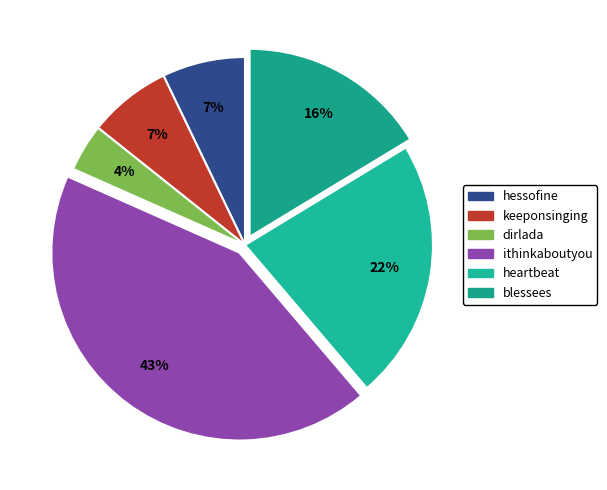

Is it true that ithinkaboutyou is 50% of the pie?

False